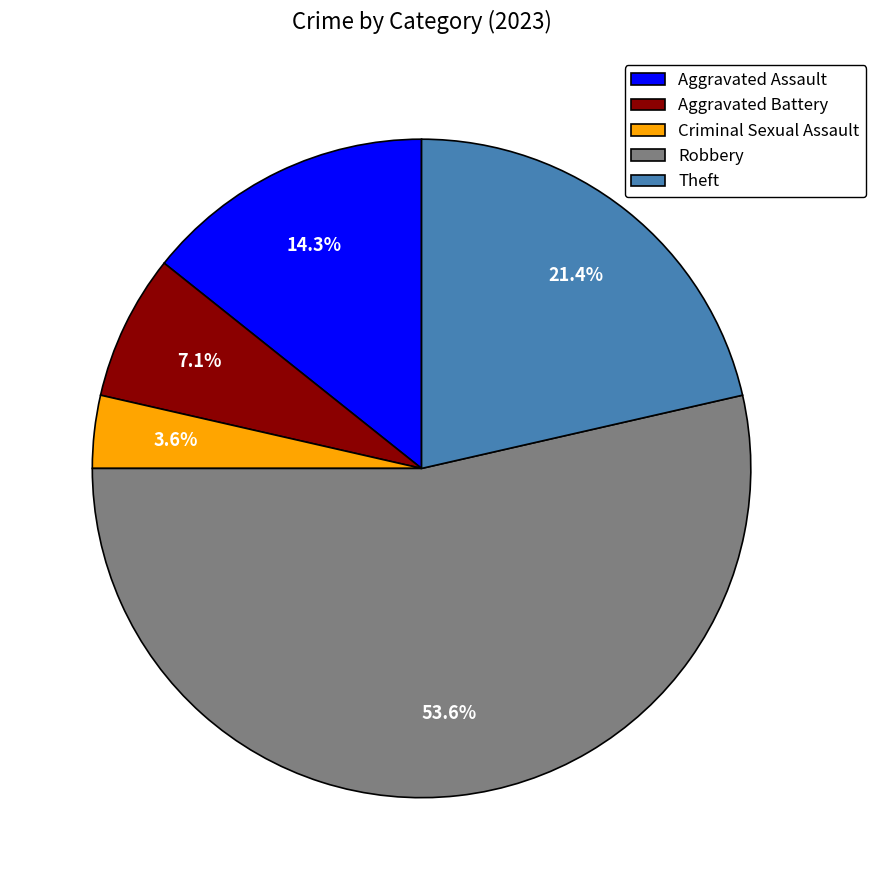

To the nearest percent, what percentage of the pie is Robbery?

54%